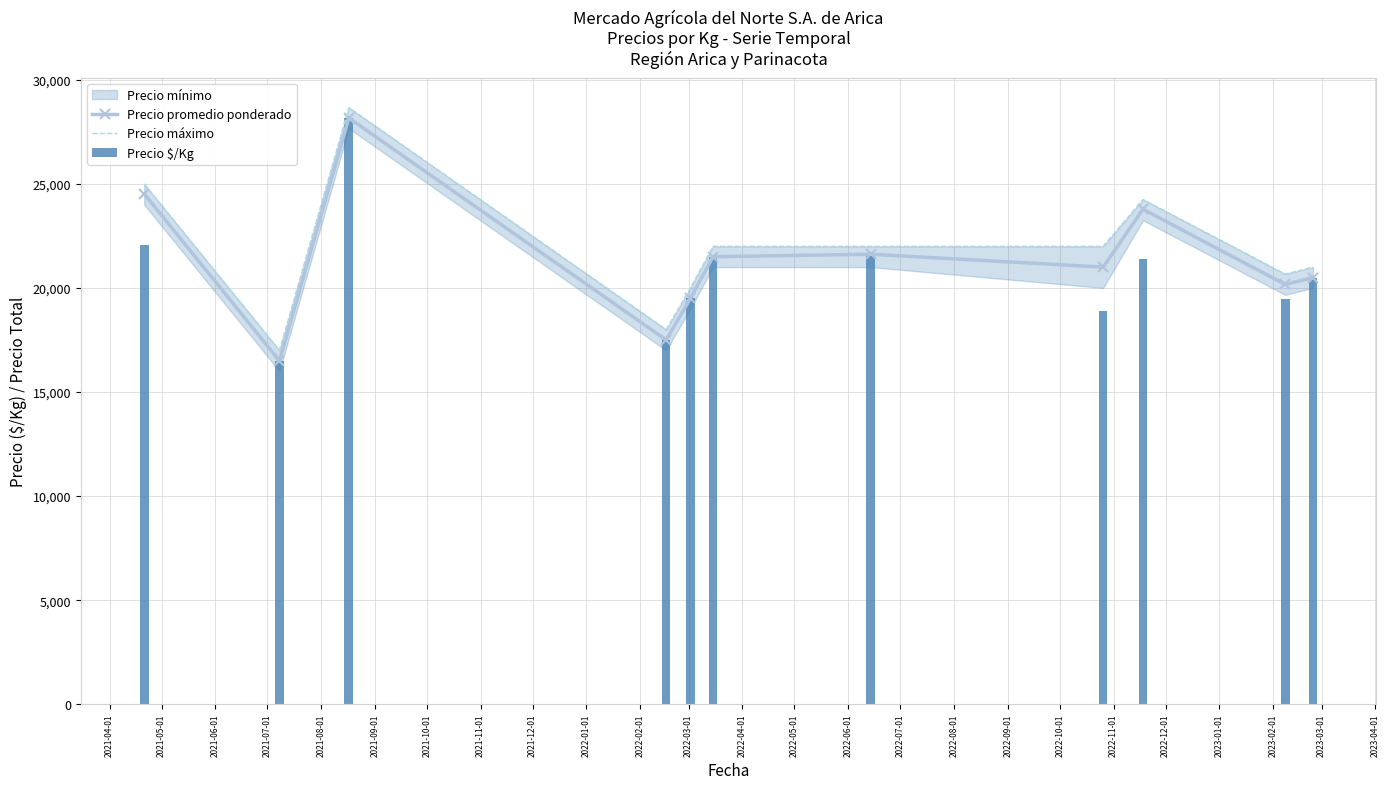

How many values in the Precio $/Kg series are below 20497?

5